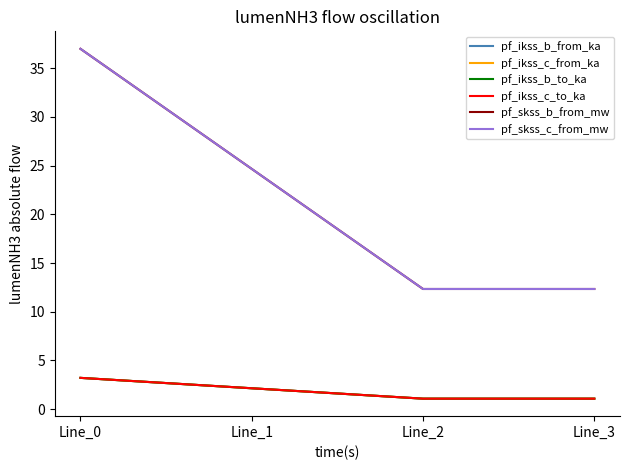

Where does the pf_skss_b_from_mw series first go above 24?

Line_0